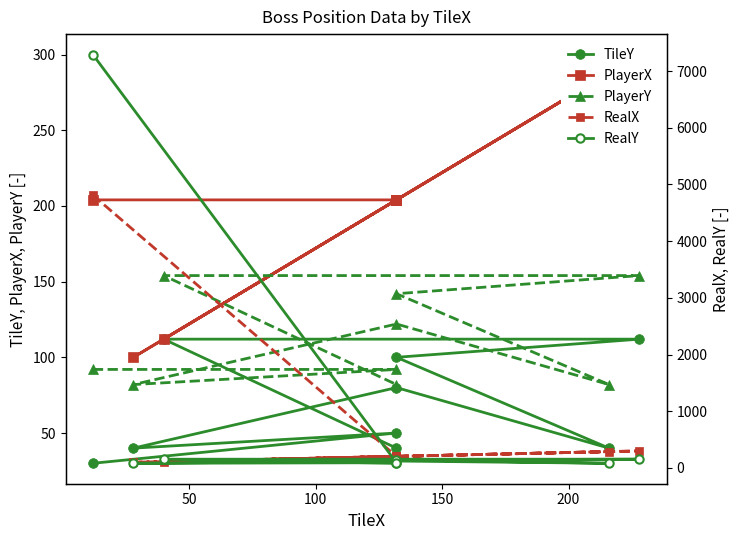

How many values in the RealY series exceed 122?

4